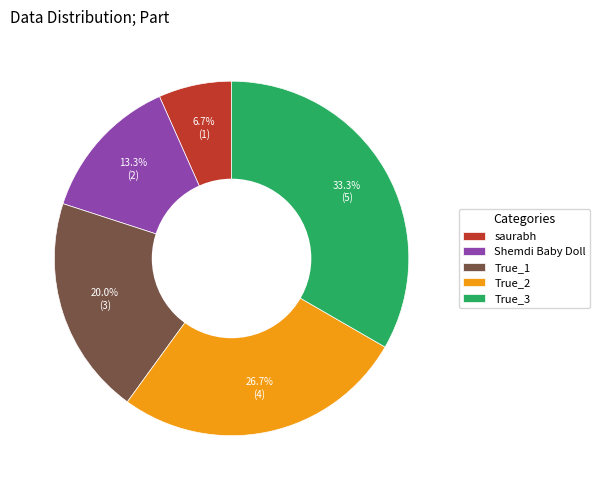

What percentage is the True_2 slice, to the nearest percent?

27%